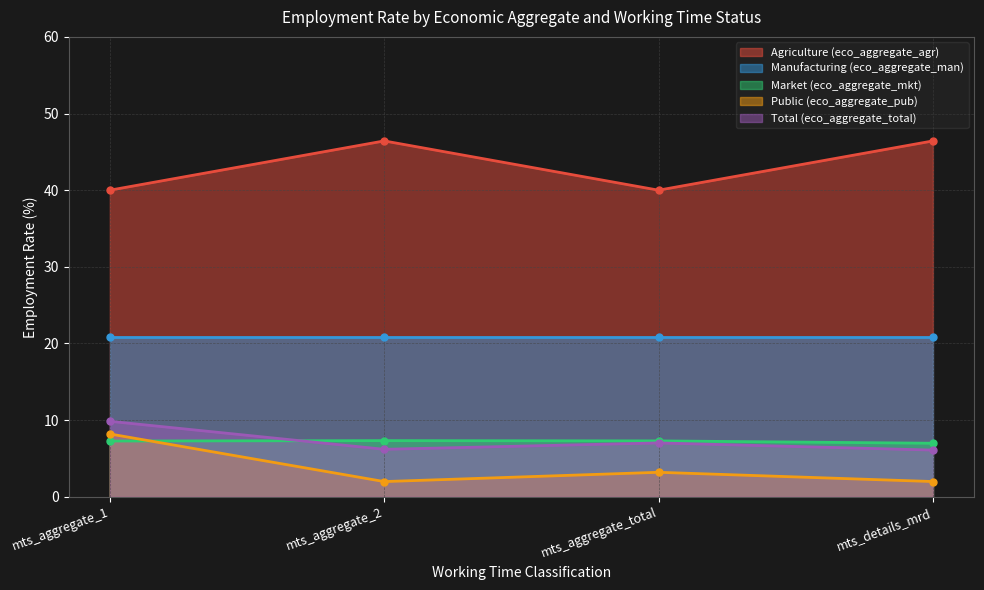

How many values in the Market (eco_aggregate_mkt) series are below 7?

1